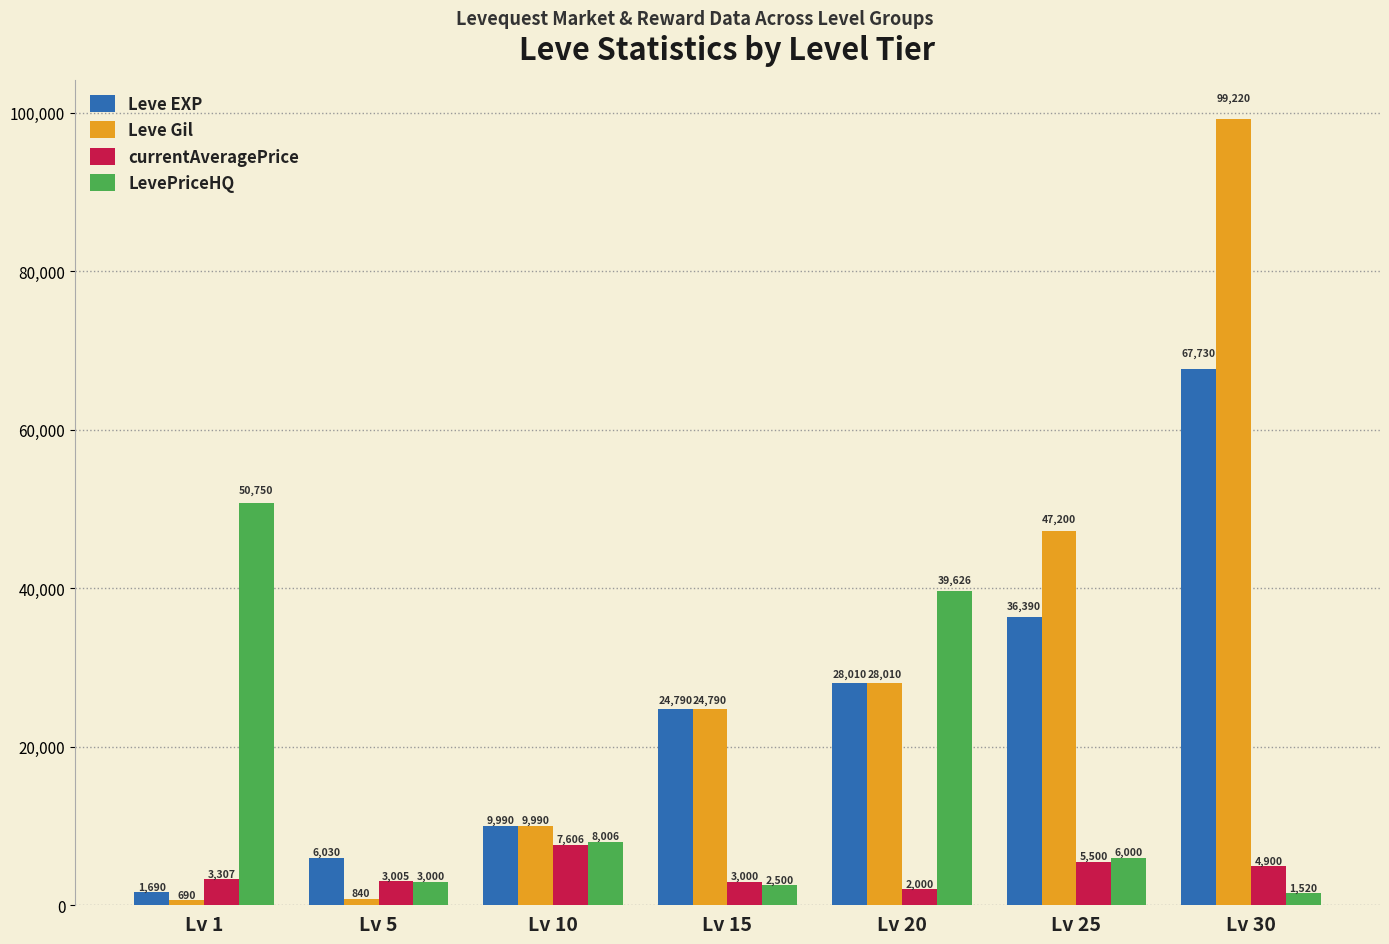

List the labels in order of LevePriceHQ value, smallest first.

Lv 30, Lv 15, Lv 5, Lv 25, Lv 10, Lv 20, Lv 1